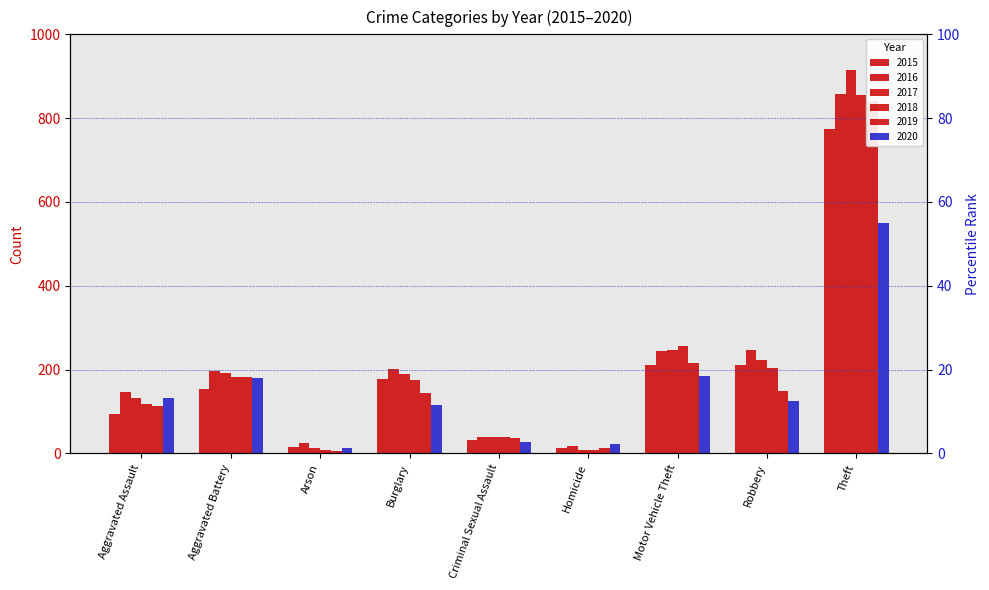

At which category is the sum across all series the highest?

Theft